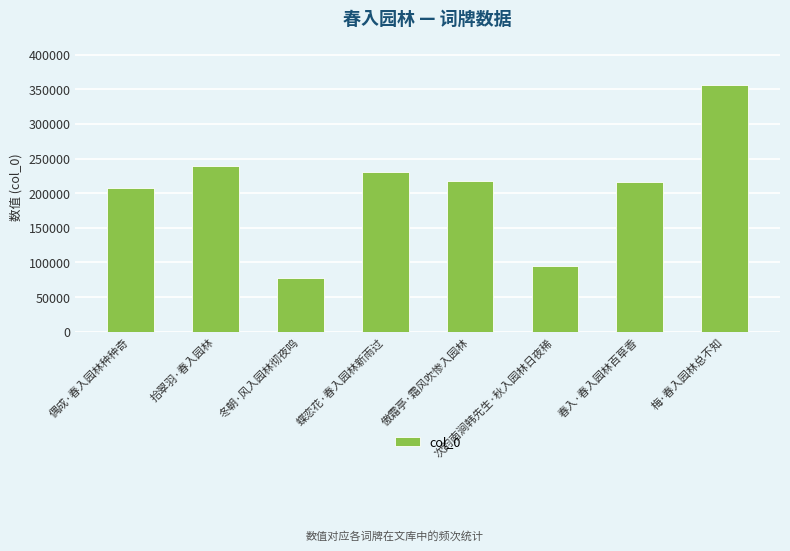

What is the value of the 6th bar from the left?

95159